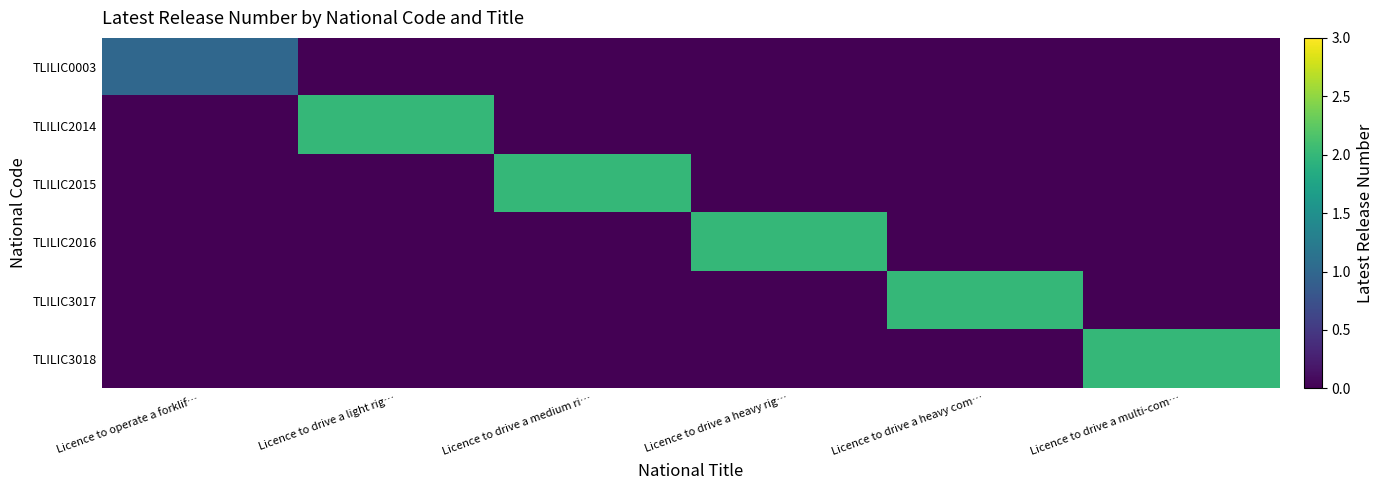

Rank the series at Licence to drive a heavy rig… from highest to lowest value.

TLILIC2016, TLILIC0003, TLILIC2014, TLILIC2015, TLILIC3017, TLILIC3018